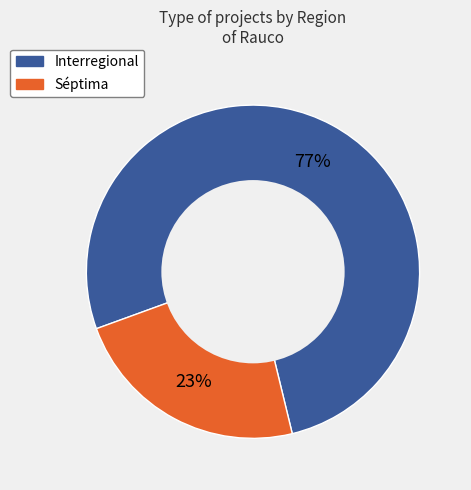

Does Interregional account for over 50% of the chart?

Yes